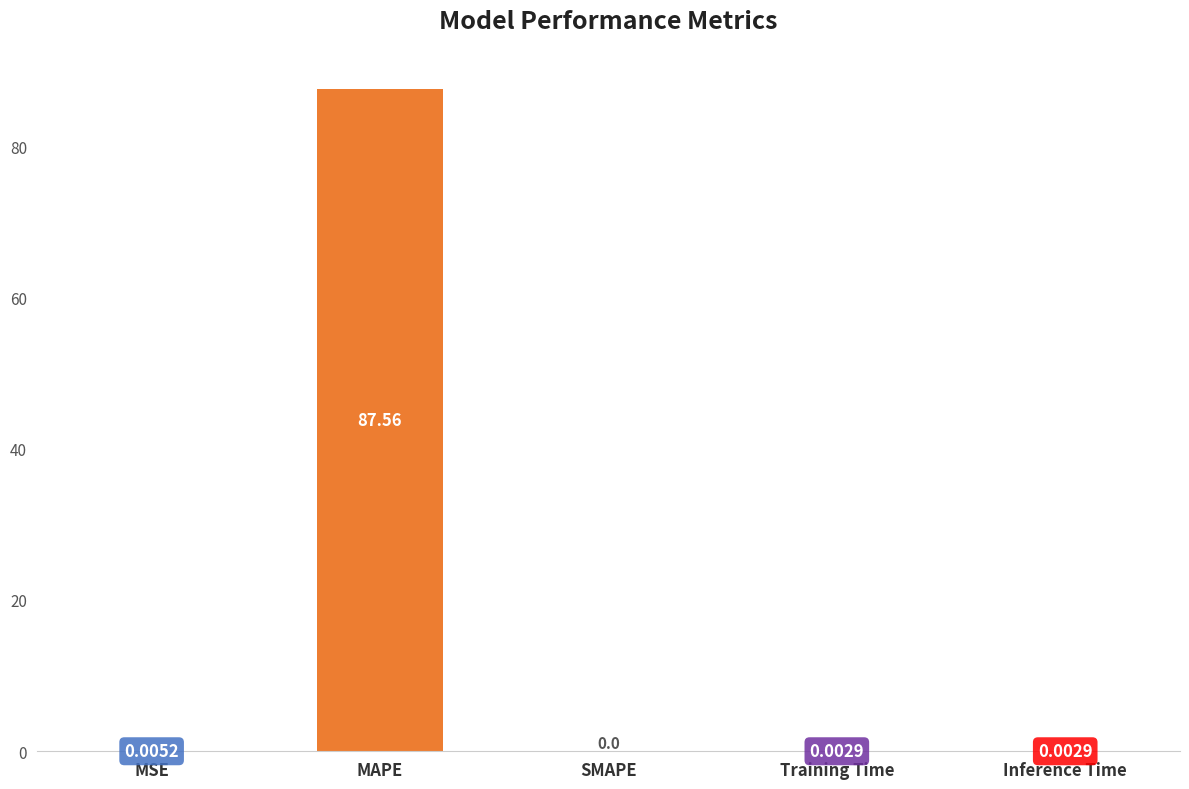

What is the change in value from MAPE to SMAPE?

-87.6